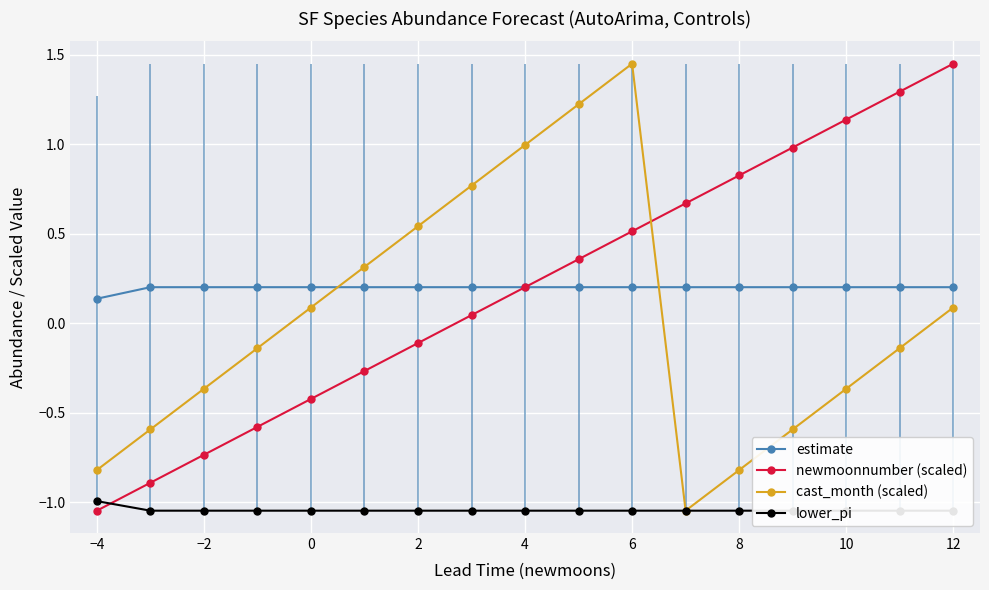

The value of cast_month (scaled) at −2 is -0.5. True or false?

False